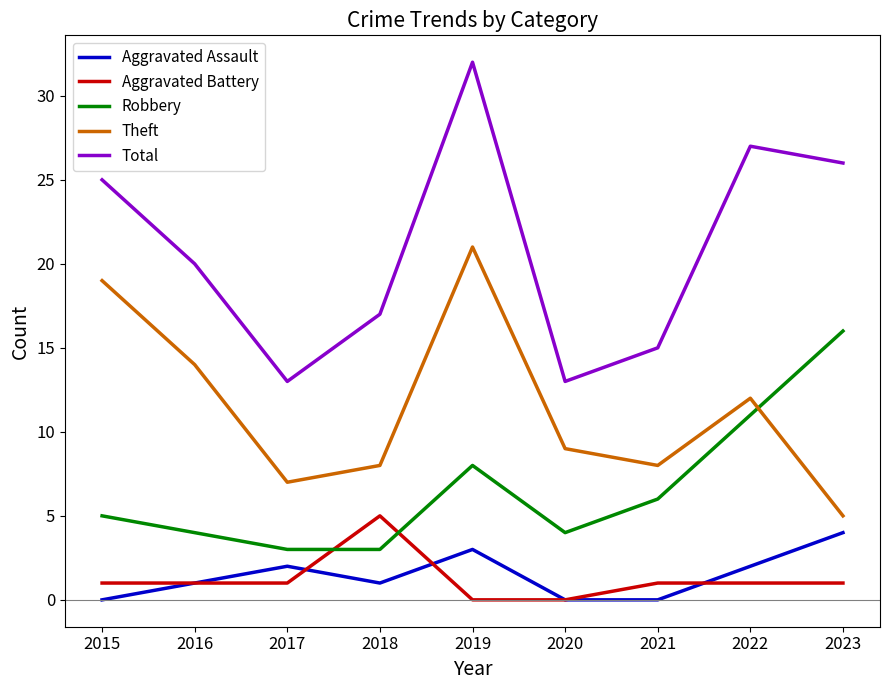

At 2021, list the series in order from smallest to largest.

Aggravated Assault, Aggravated Battery, Robbery, Theft, Total